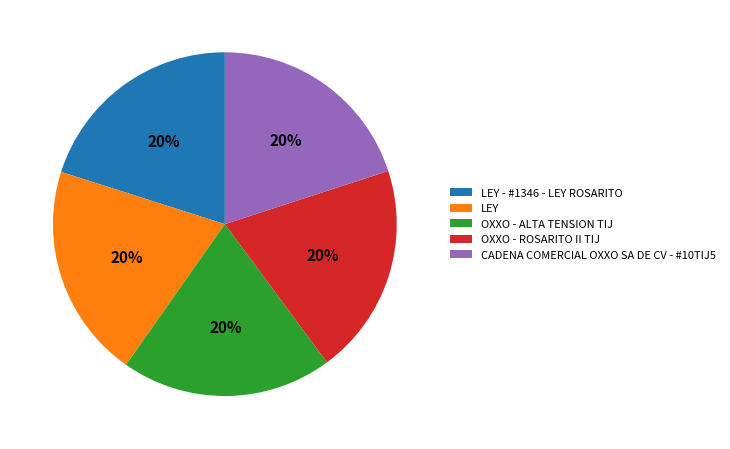

Is it true that LEY - #1346 - LEY ROSARITO is 20% of the pie?

True